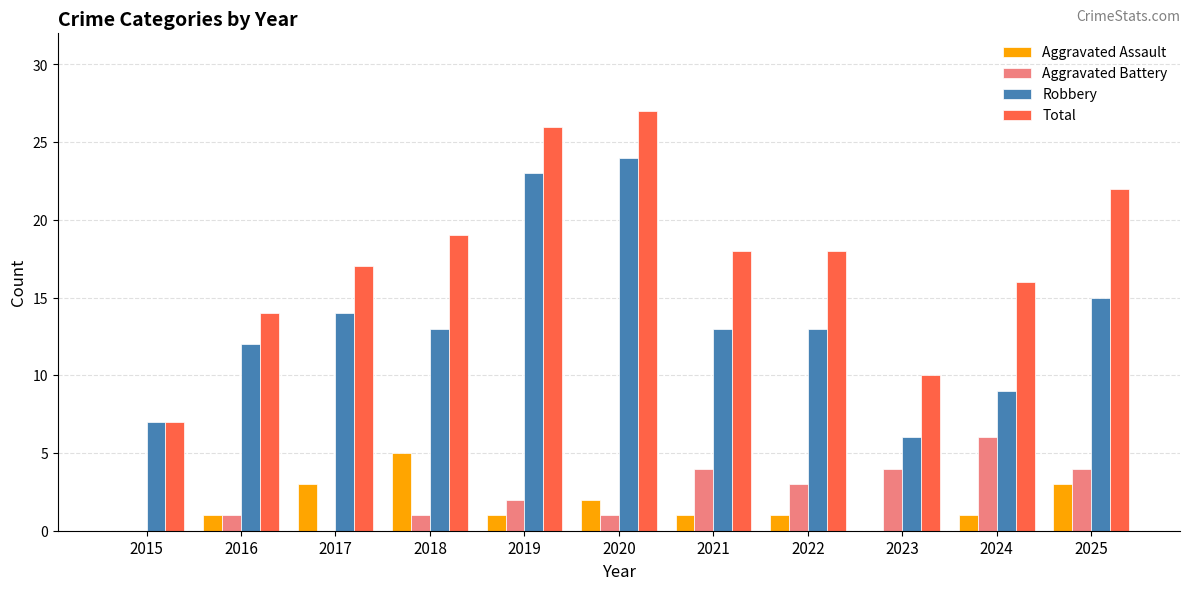

Reading right to left, what are all the values shown in this chart?

Aggravated Assault: 2025=3	2024=1	2023=0	2022=1	2021=1	2020=2	2019=1	2018=5	2017=3	2016=1	2015=0
Aggravated Battery: 2025=4	2024=6	2023=4	2022=3	2021=4	2020=1	2019=2	2018=1	2017=0	2016=1	2015=0
Robbery: 2025=15	2024=9	2023=6	2022=13	2021=13	2020=24	2019=23	2018=13	2017=14	2016=12	2015=7
Total: 2025=22	2024=16	2023=10	2022=18	2021=18	2020=27	2019=26	2018=19	2017=17	2016=14	2015=7